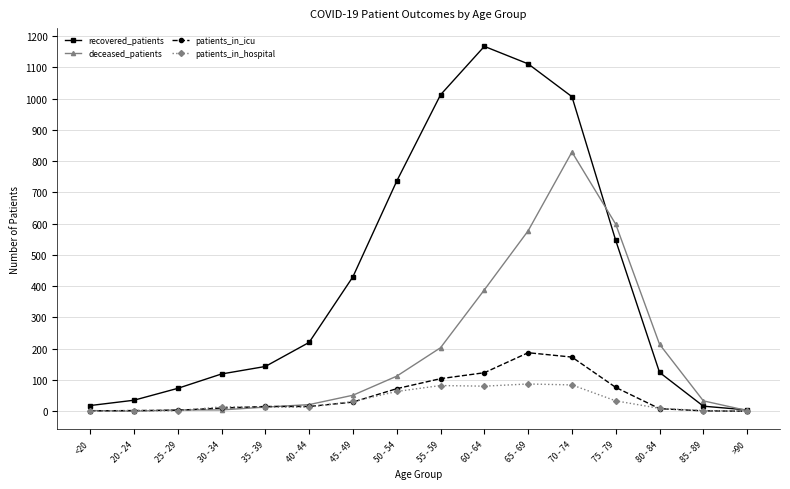

What is the sum of all deceased_patients values?

3051